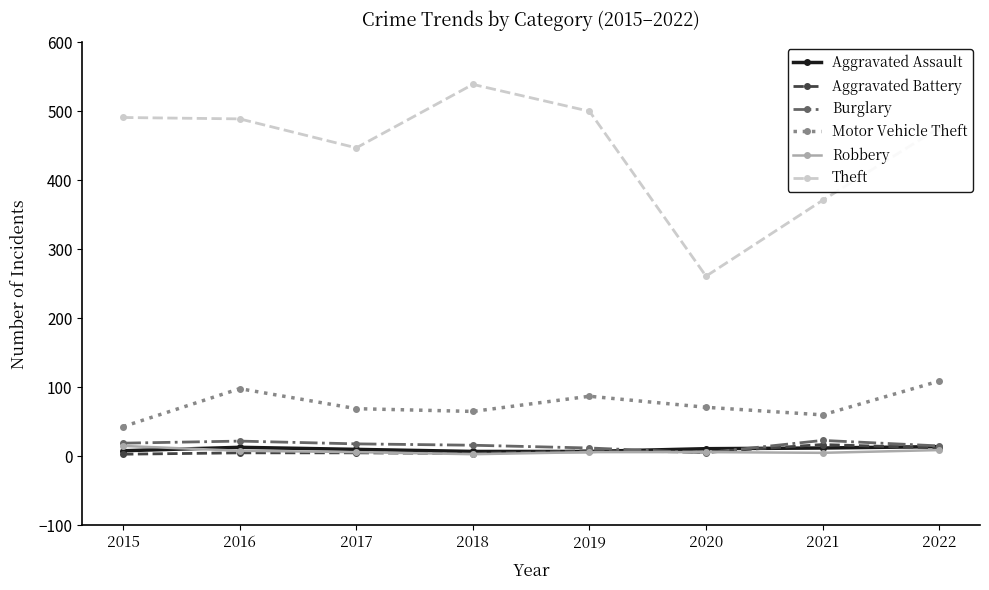

What is the maximum value shown in the chart?

539